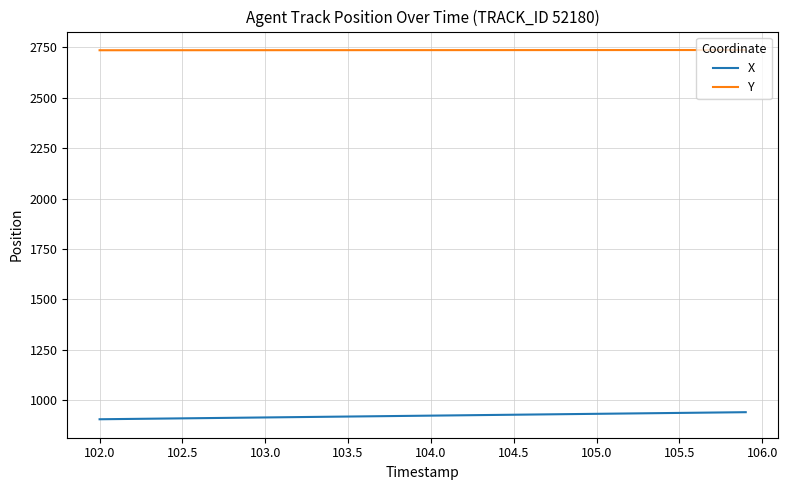

What is the highest value of the Y series?

2737.2